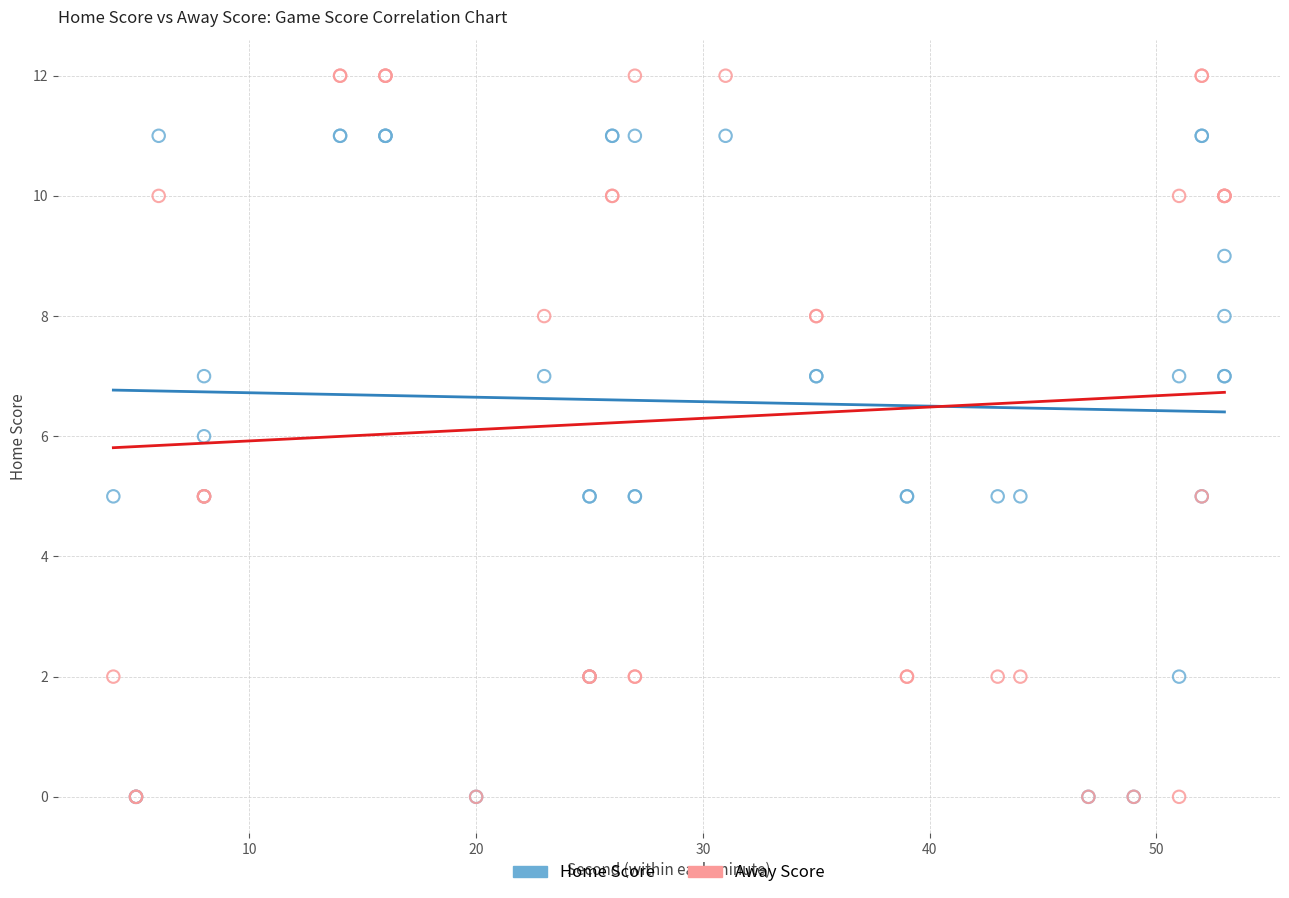

Which series contains the highest Y value?

Away Score